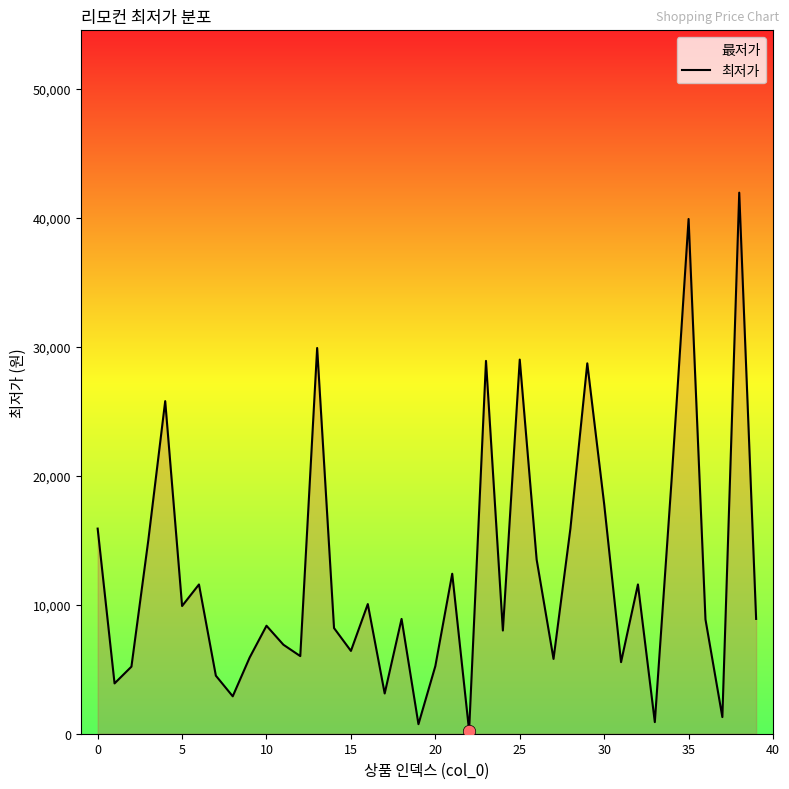

What is the difference between the maximum and minimum values?

41710